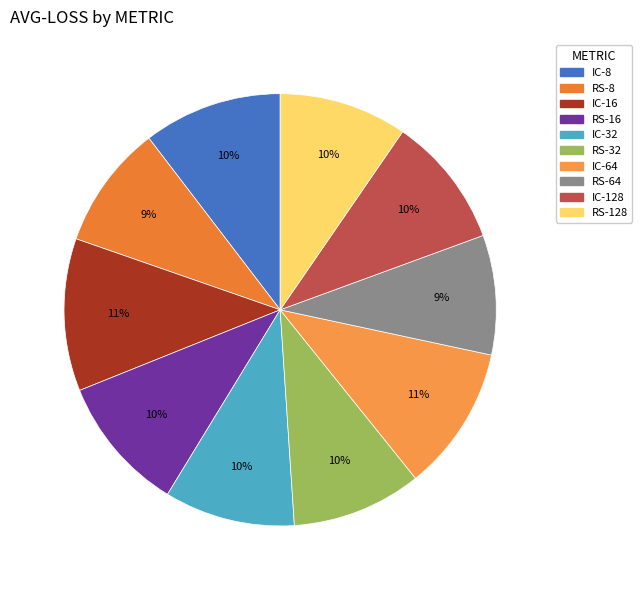

How many slices are in this pie chart?

10